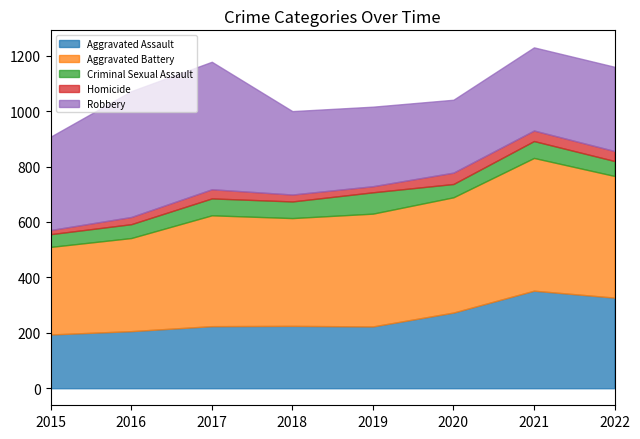

At which category is the sum across all series the highest?

2021